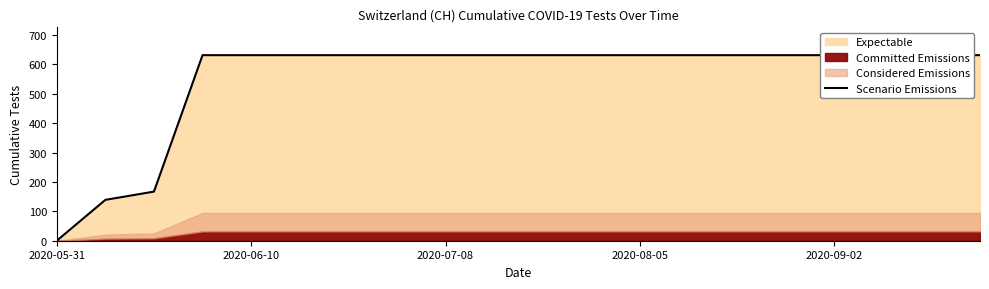

What is the difference between the maximum and minimum values?

631